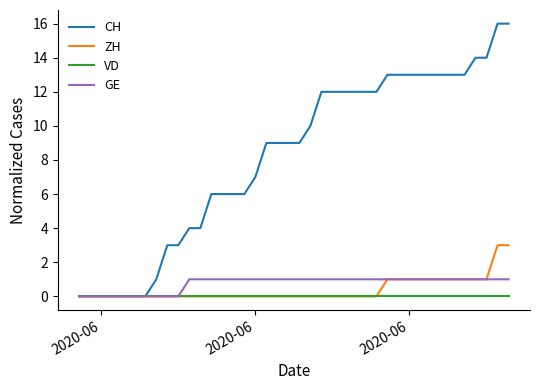

What is the maximum value for ZH?

3